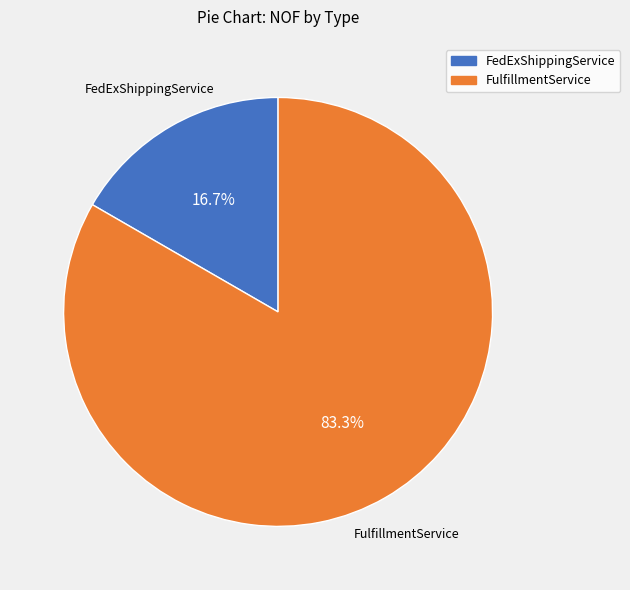

Is there any slice that represents more than half of the pie?

Yes